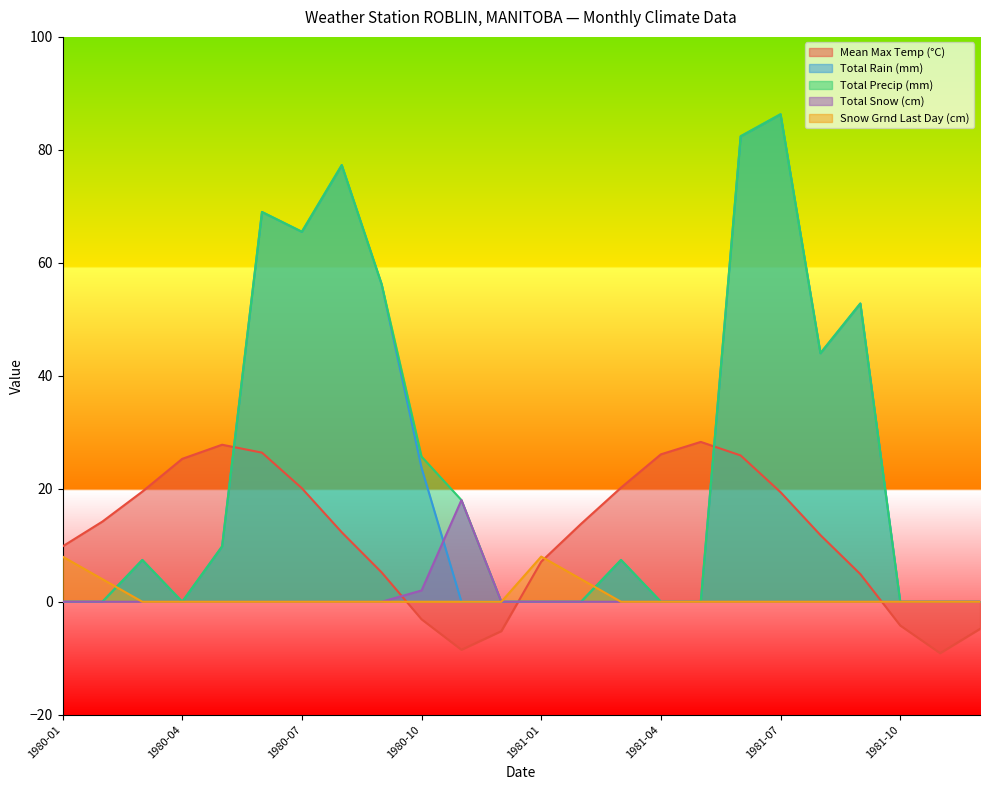

What is the value of the Mean Max Temp (°C) point at the 7th from the left?

20.1